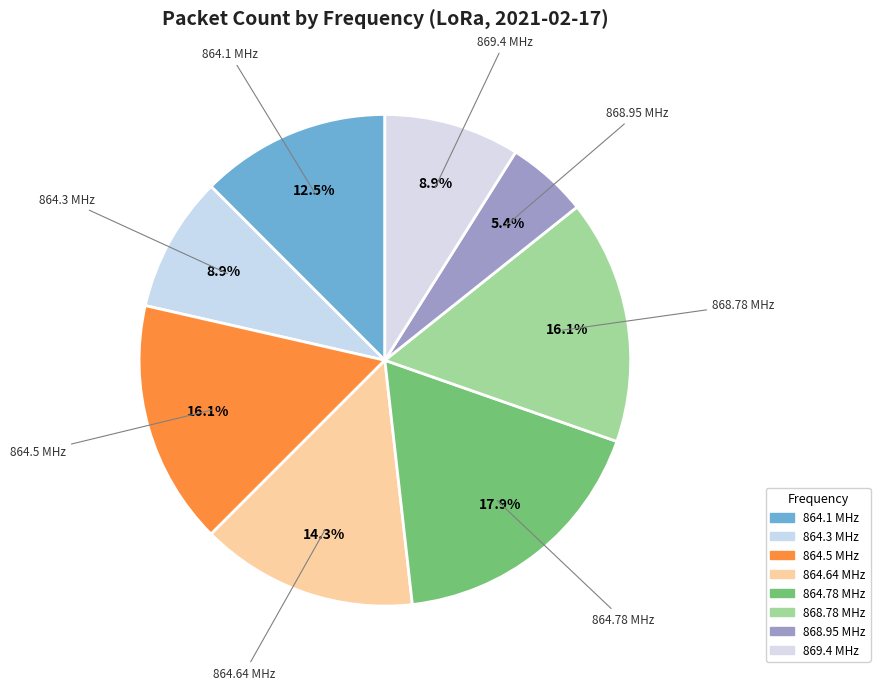

Count the number of slices in the pie.

8